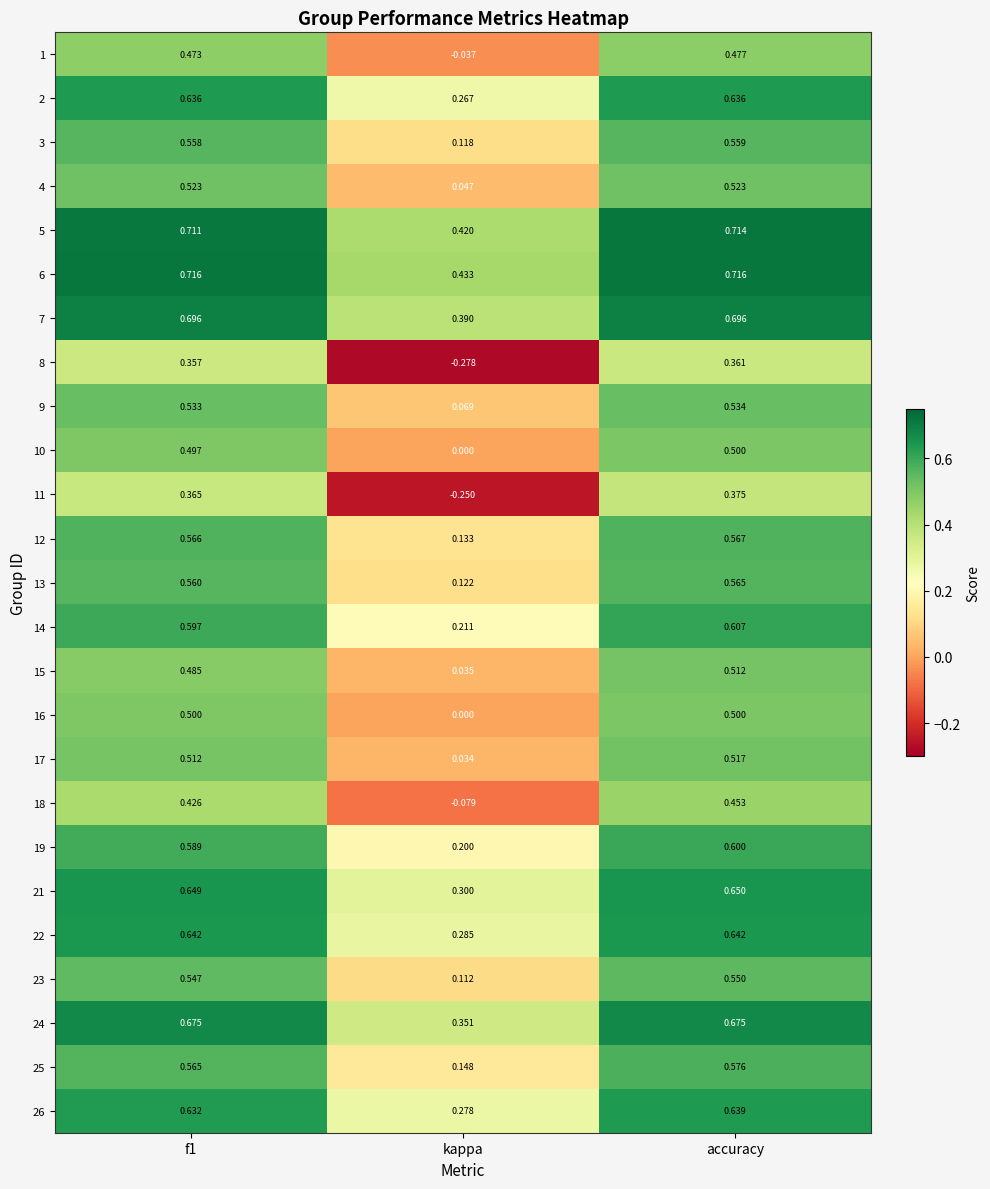

Rank the series at f1 from highest to lowest value.

6, 5, 7, 24, 21, 22, 2, 26, 14, 19, 12, 25, 13, 3, 23, 9, 4, 17, 16, 10, 15, 1, 18, 11, 8